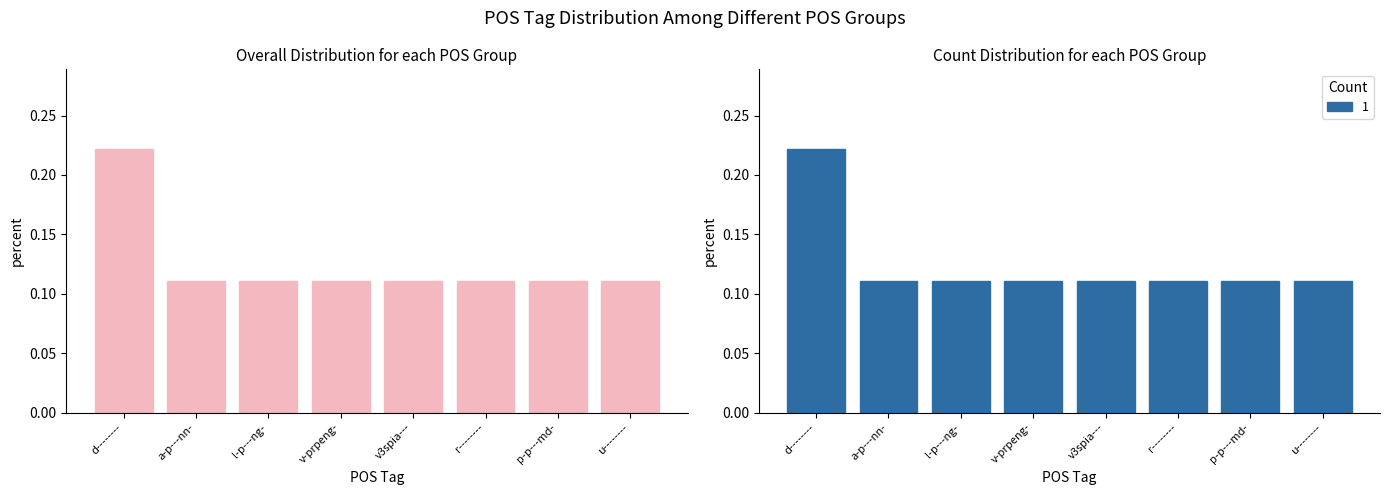

The chart shows a value of 0.2 at r--------. True or false?

False